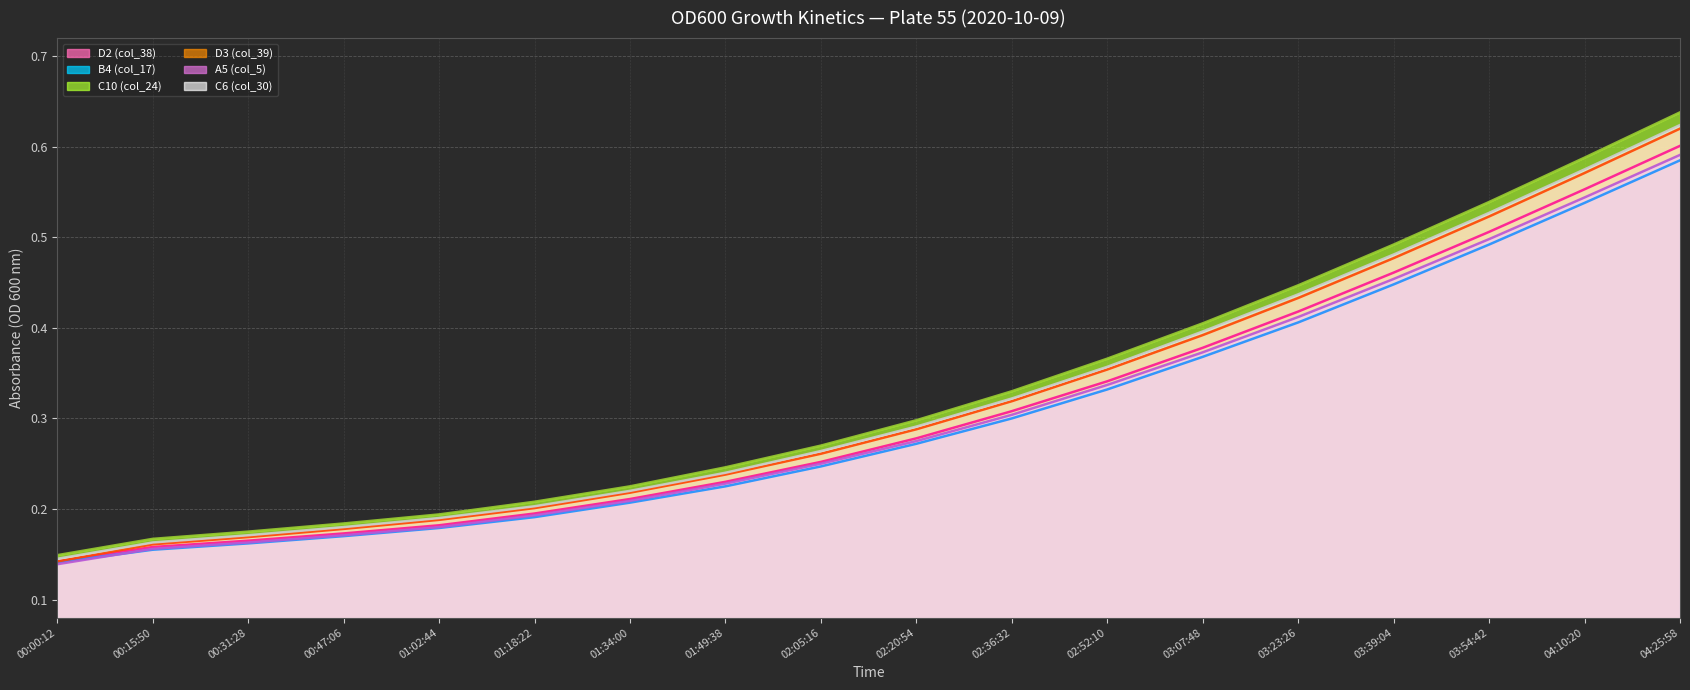

Where do A5 (col_5) and B4 (col_17) first cross each other?

00:00:12 and 00:15:50